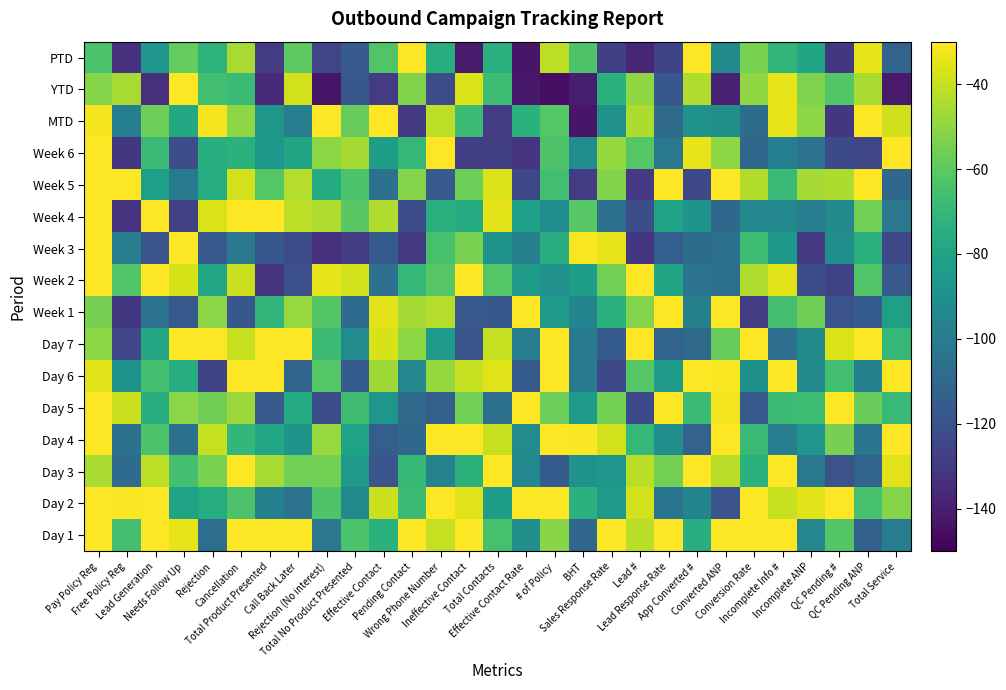

At which category is the sum across all series the highest?

Pay Policy Reg